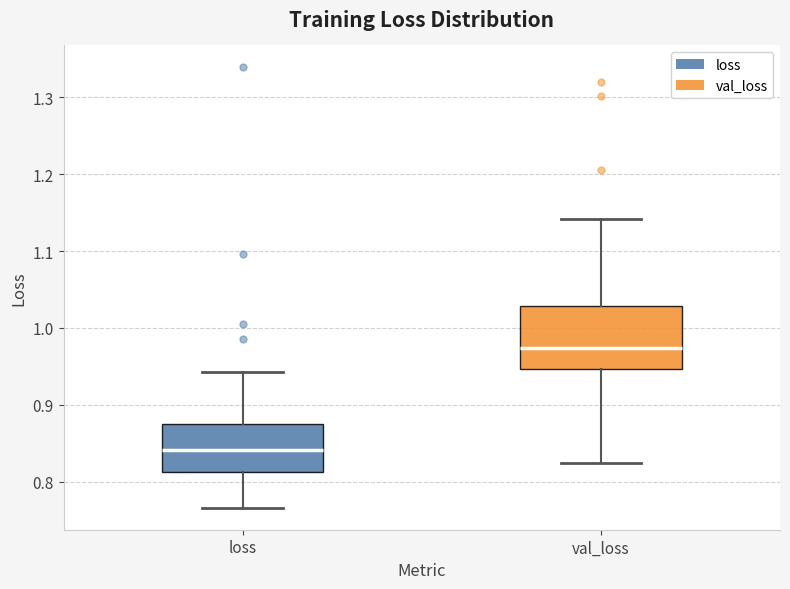

Reading left to right, read every box against the y-axis: the position of its median line, the range the box covers, and the ends of its whiskers. The values are not printed on the chart, so give them approximately, as read against the axis.

loss: median 0.84, box 0.81 to 0.87, whiskers 0.77 to 0.94
val_loss: median 0.97, box 0.95 to 1.03, whiskers 0.82 to 1.14